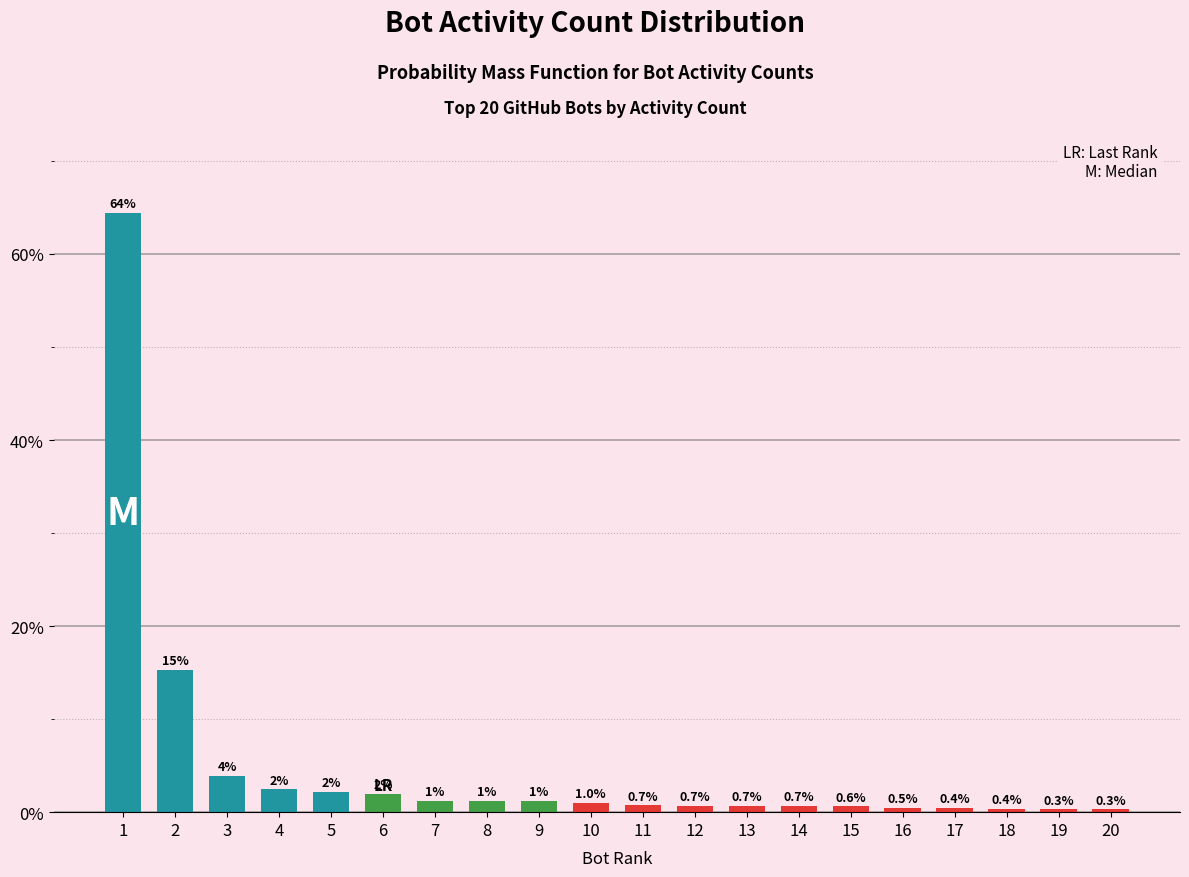

Which has a higher value, 13 or 16?

13